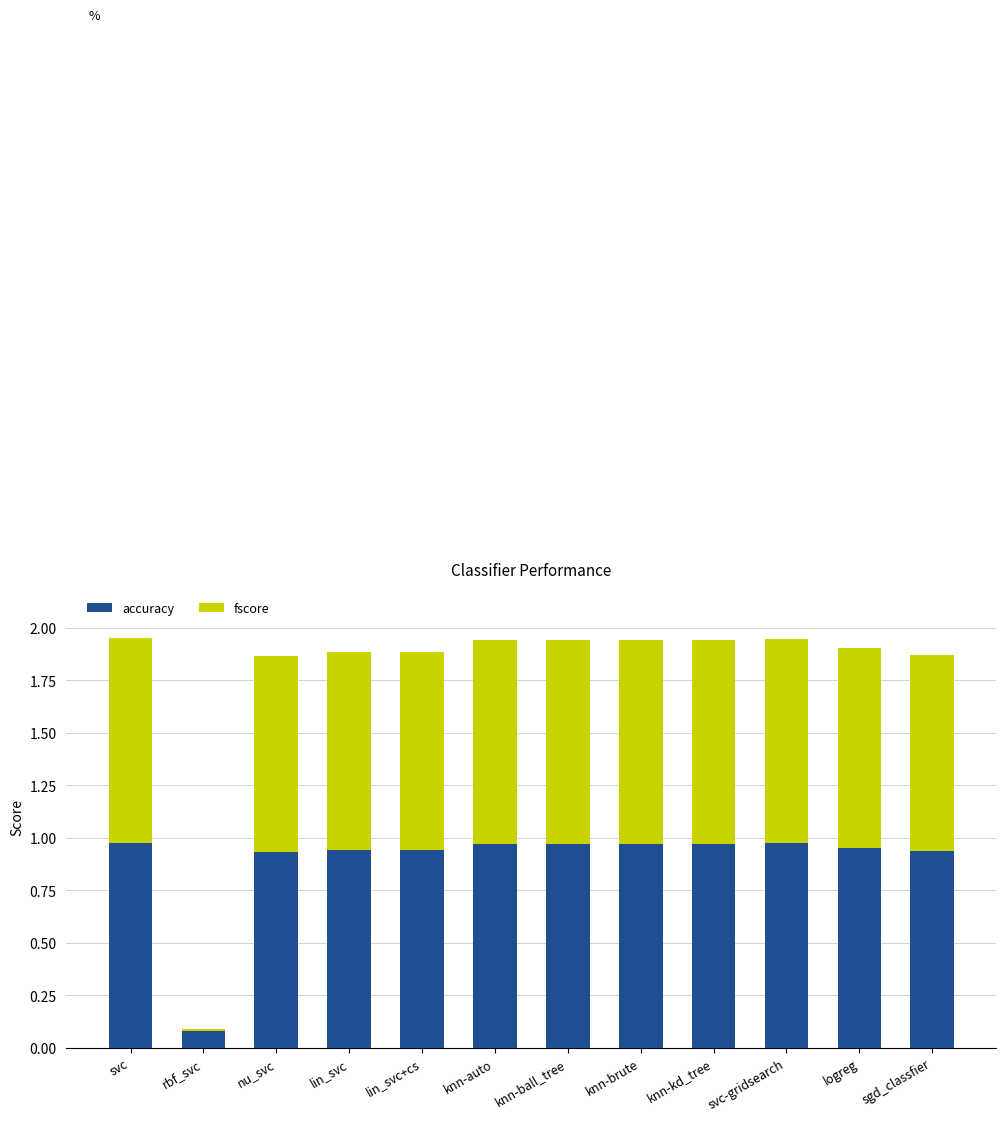

The value of accuracy at nu_svc is 0.5. True or false?

False